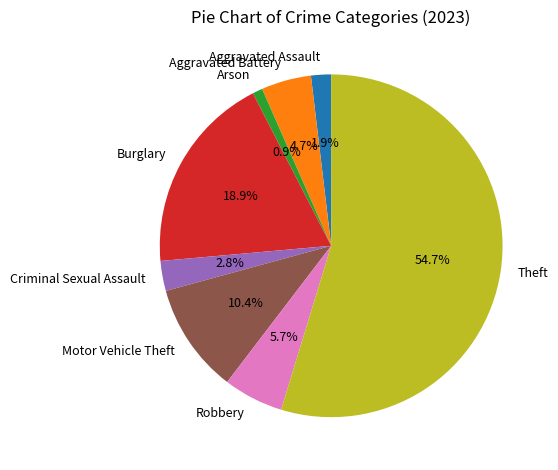

What is the largest slice in the pie chart?

Theft